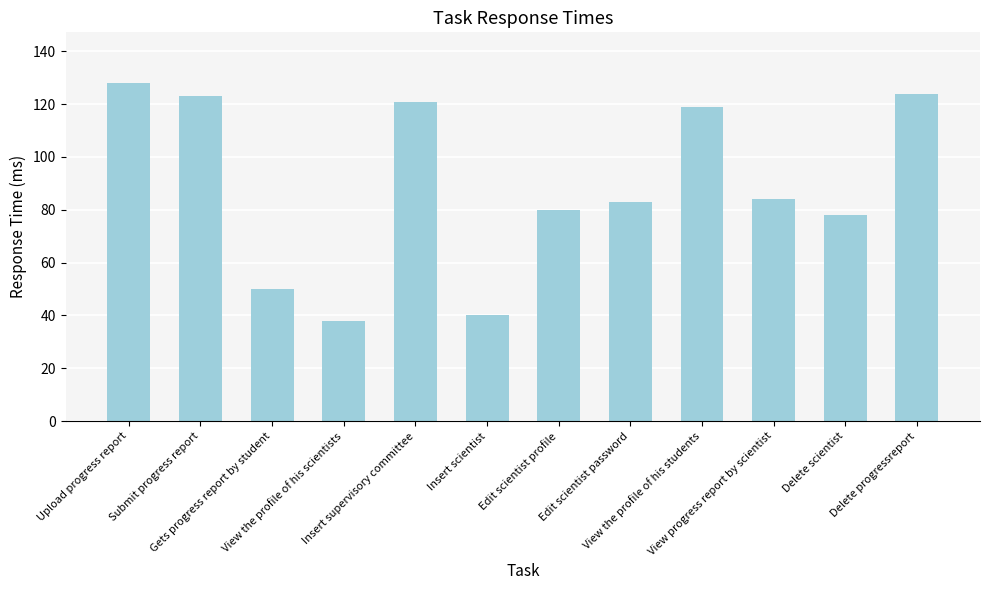

What is the greatest value displayed?

128